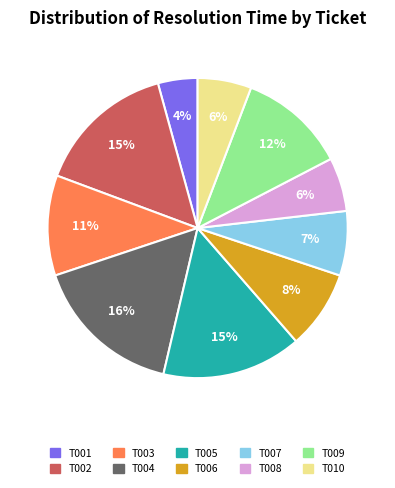

Which has a higher value, T010 or T006?

T006